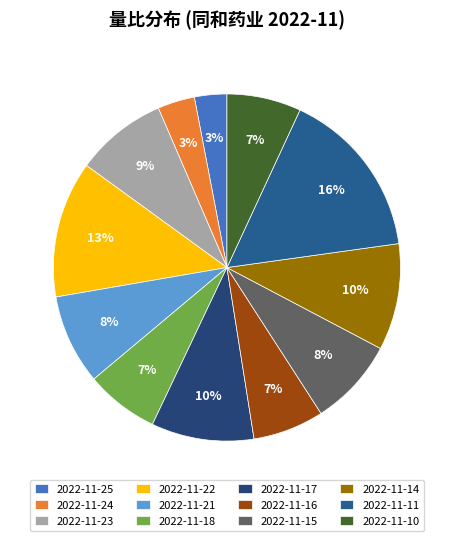

Count the number of slices in the pie.

12